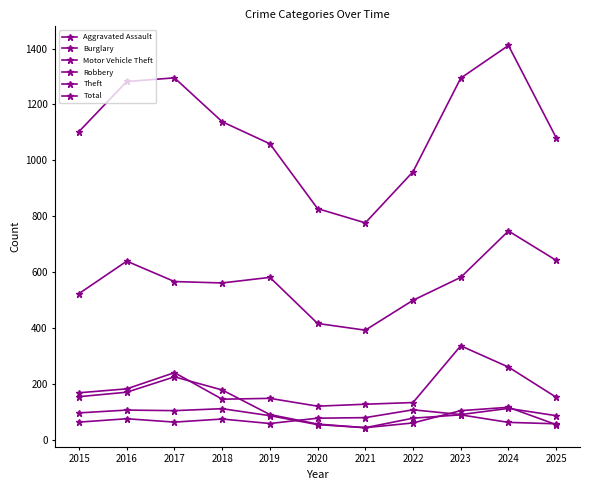

Is this an area chart (filled region under the line)?

No